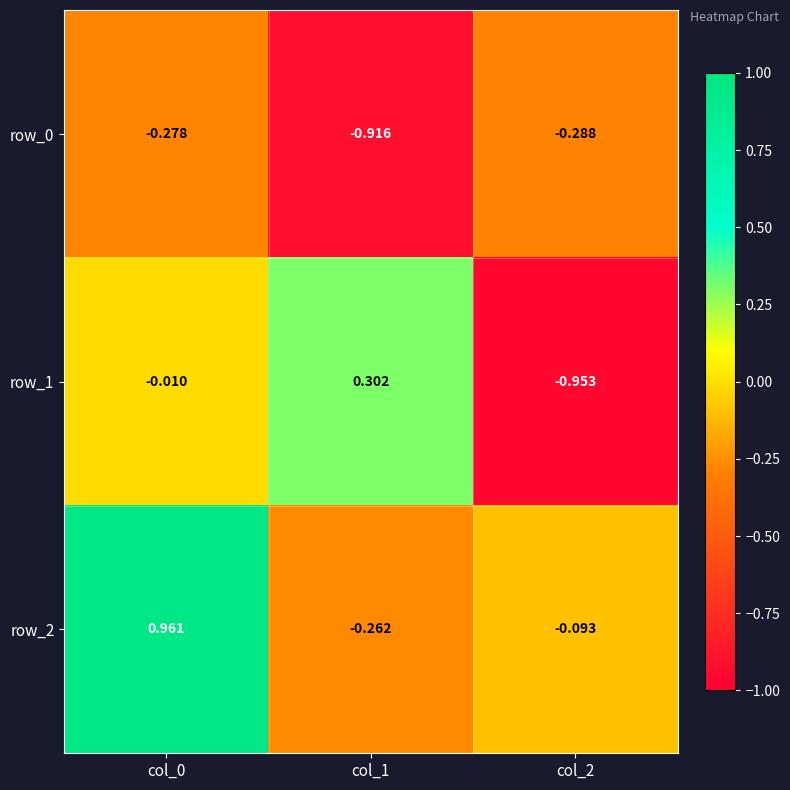

Between col_0 and col_2, which is larger?

col_0